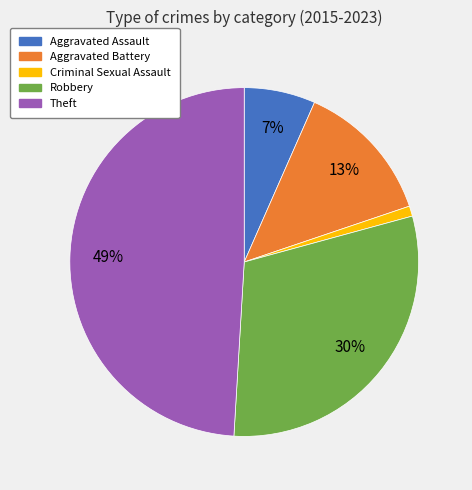

The Aggravated Assault slice represents 7% of the pie. True or false?

True